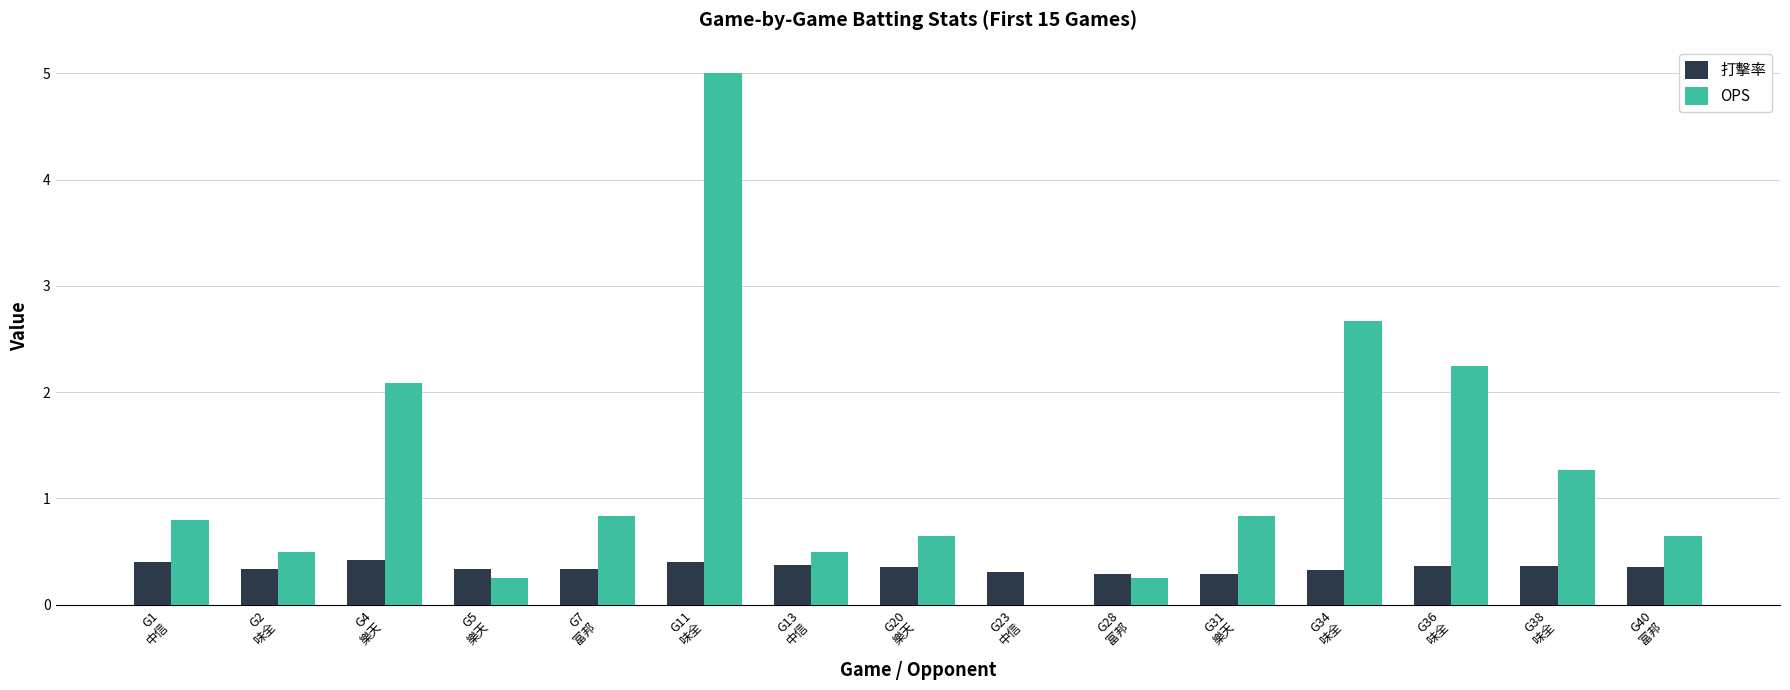

Which series has the largest total across all categories?

OPS